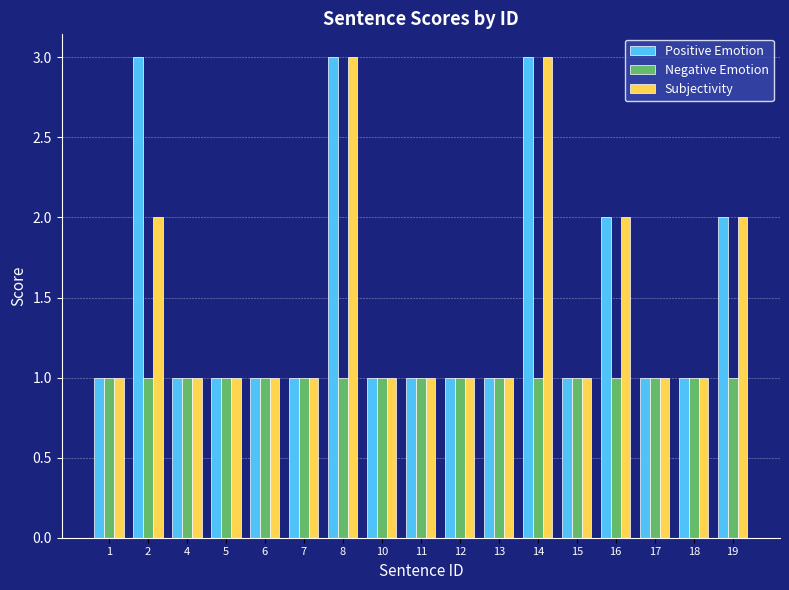

What is the total value across all series at 8?

7